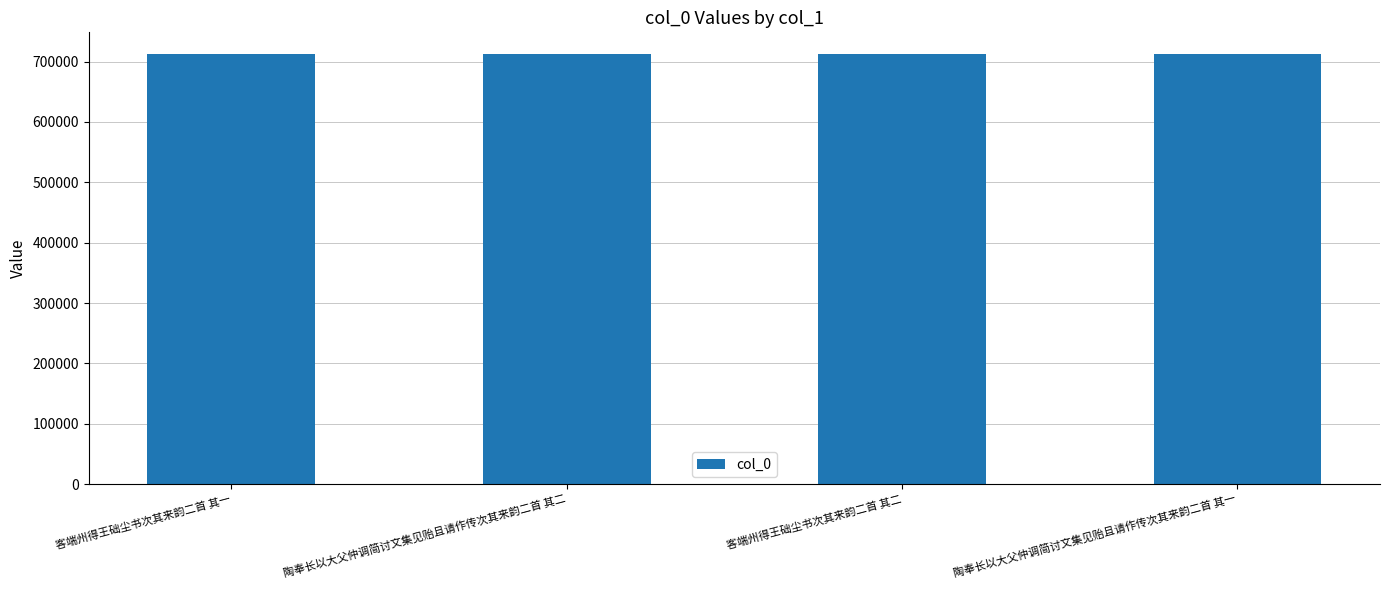

What is the sum of all values?

2850548